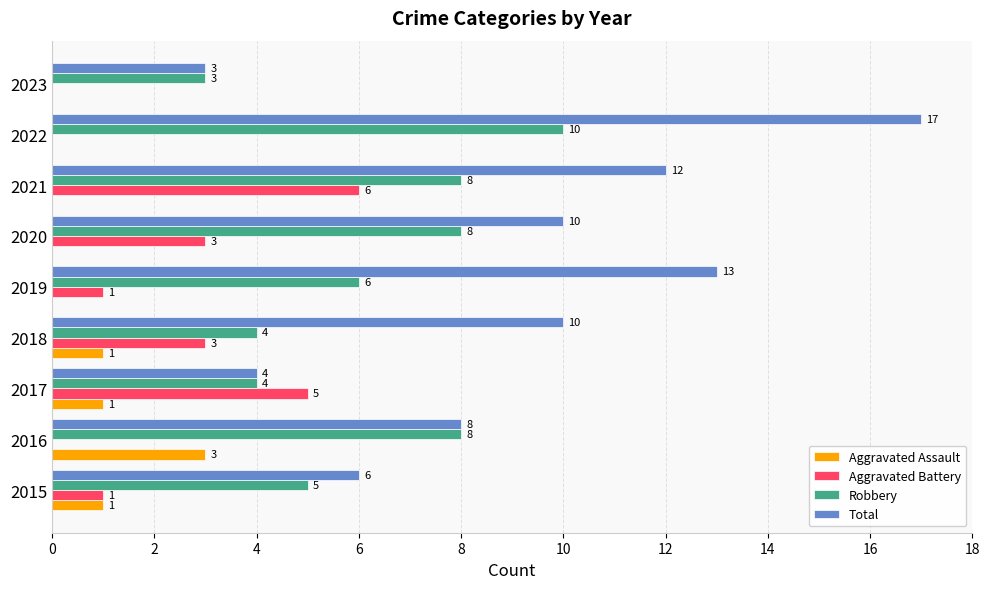

The Total series shows 17 at 2018. True or false?

False